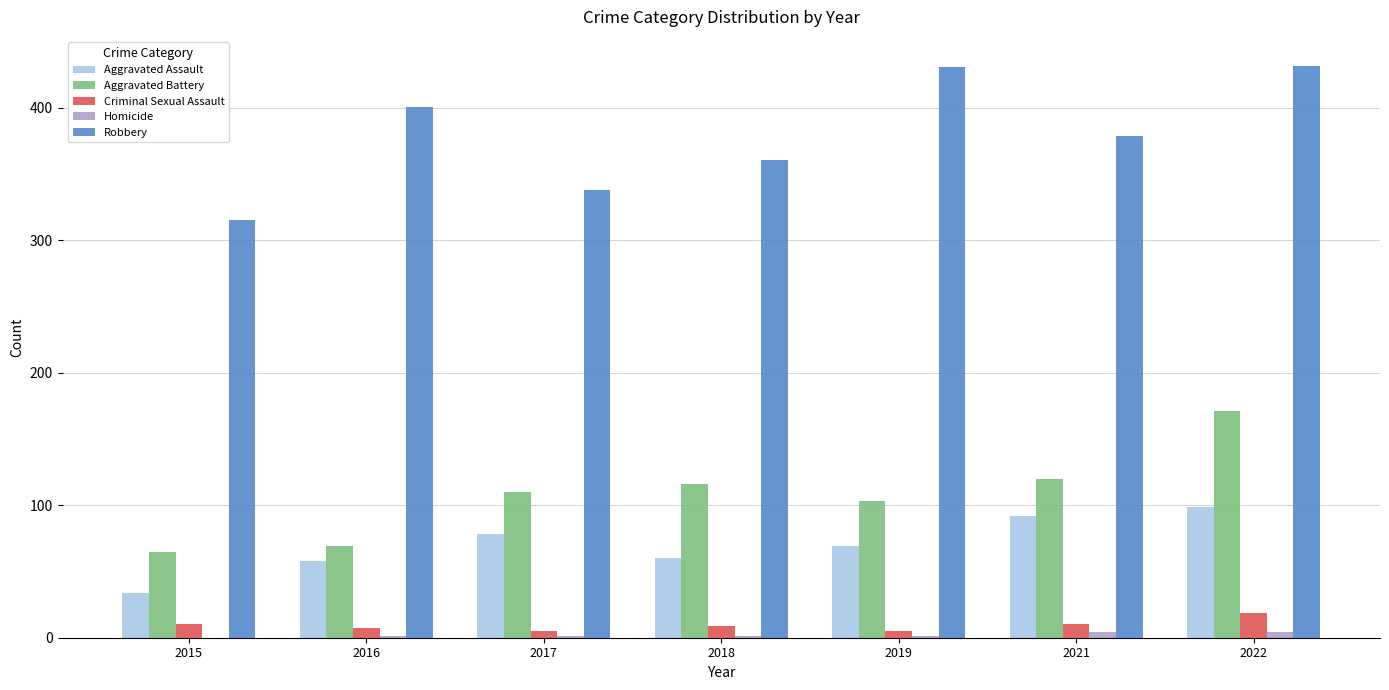

What is the average value of the Robbery series?

380